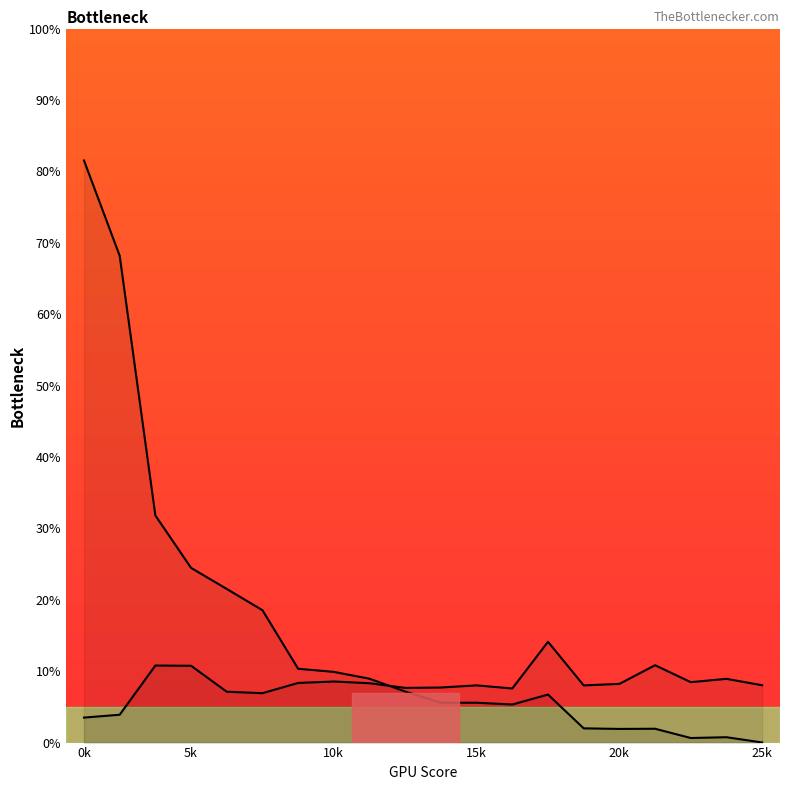

What is the label of the 20th point from the right?

0k